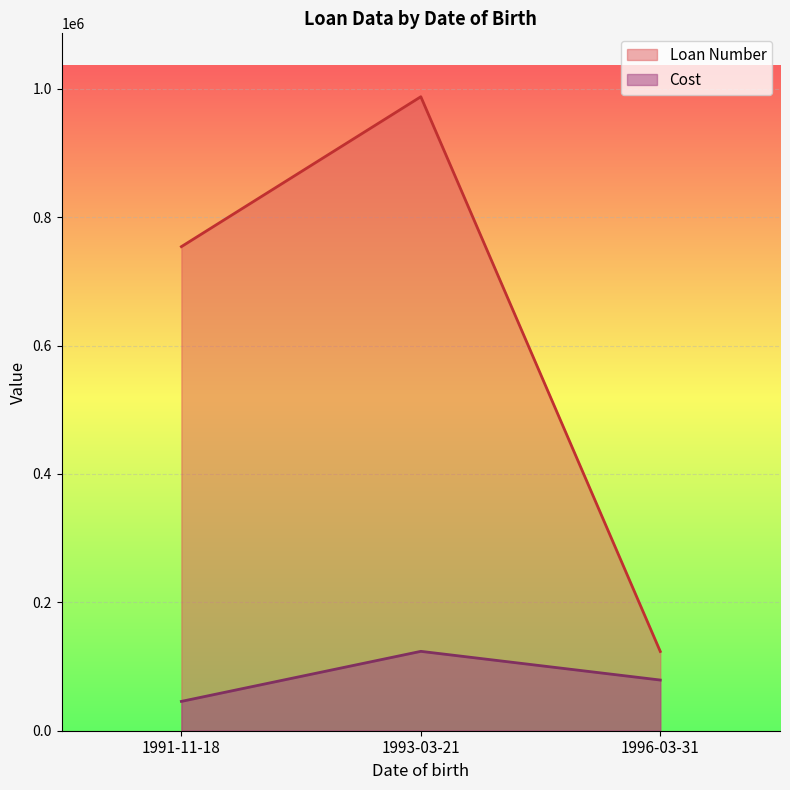

What is the lowest value of the Cost series?

45698.0